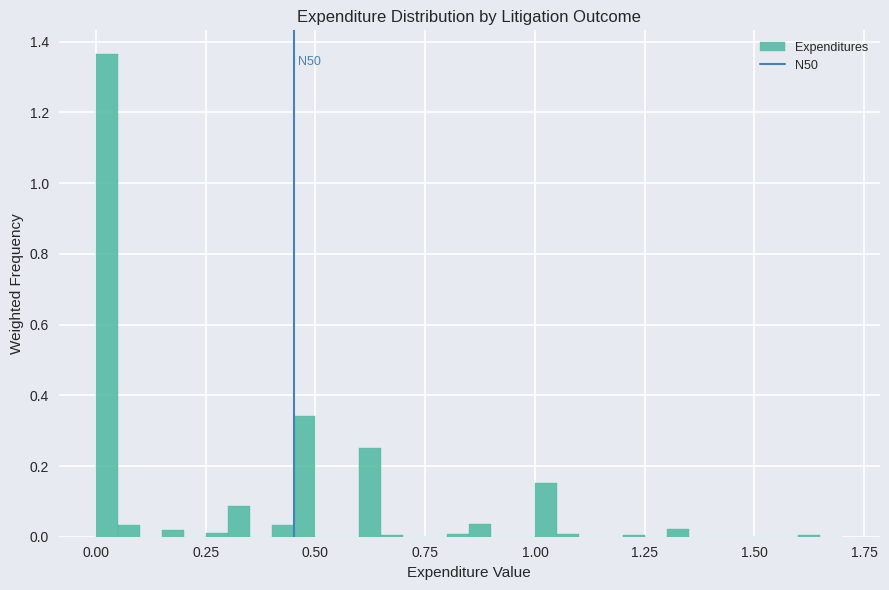

Read against the x-axis, roughly where is the centre of the tallest bar?

0.05